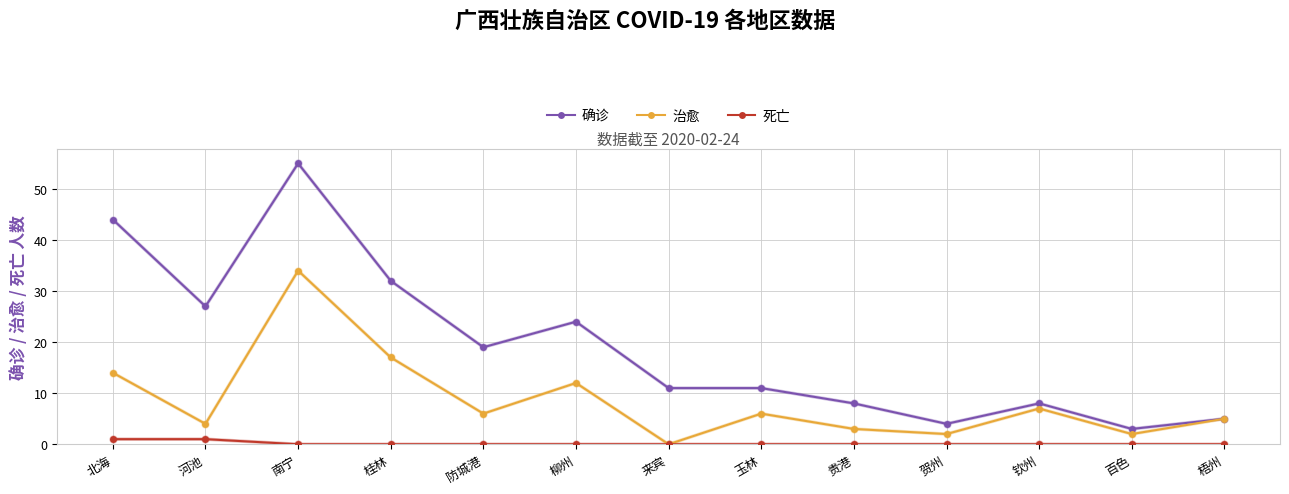

Between 北海 and 柳州, which series saw the biggest shift?

确诊